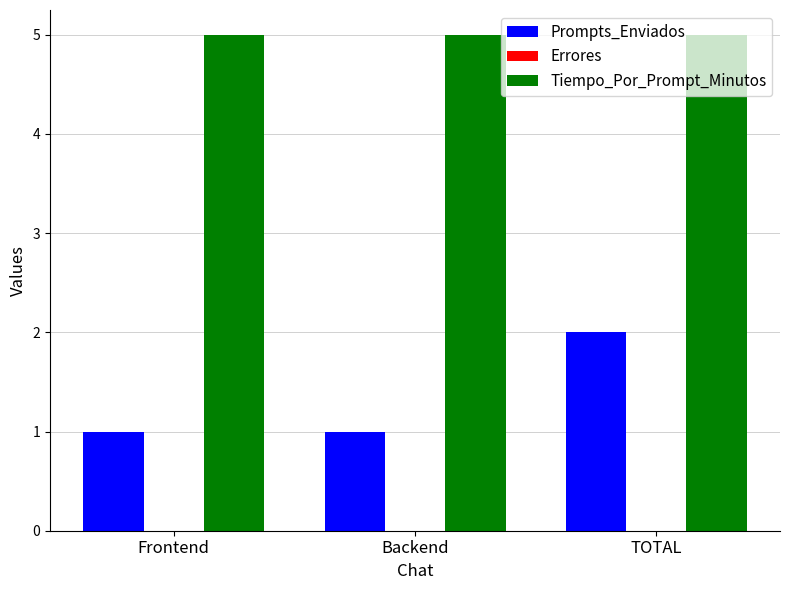

What is the difference between the maximum and second lowest values in the Prompts_Enviados series?

1